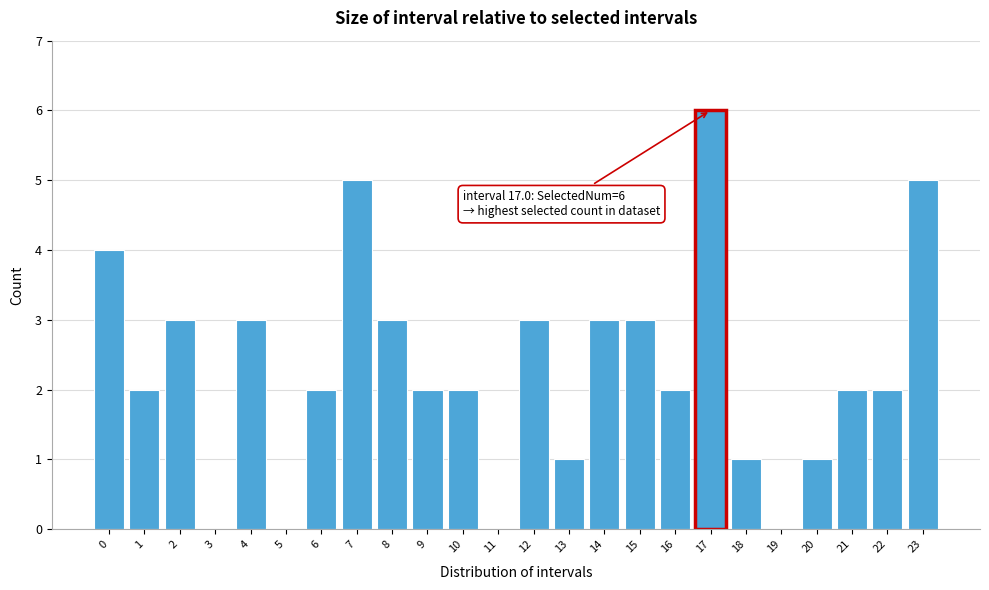

Reading right to left, what are all the values shown in this chart?

23=5	22=2	21=2	20=1	19=0	18=1	17=6	16=2	15=3	14=3	13=1	12=3	11=0	10=2	9=2	8=3	7=5	6=2	5=0	4=3	3=0	2=3	1=2	0=4